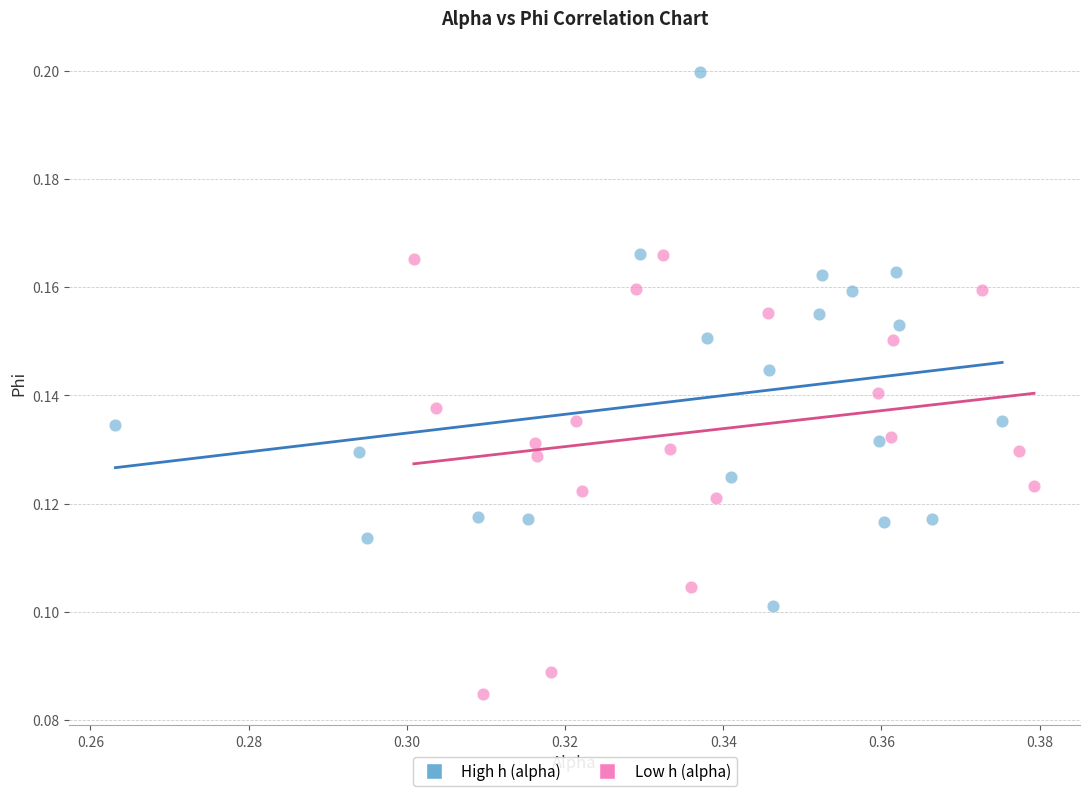

Which series contains the lowest Y value?

Low h (alpha)